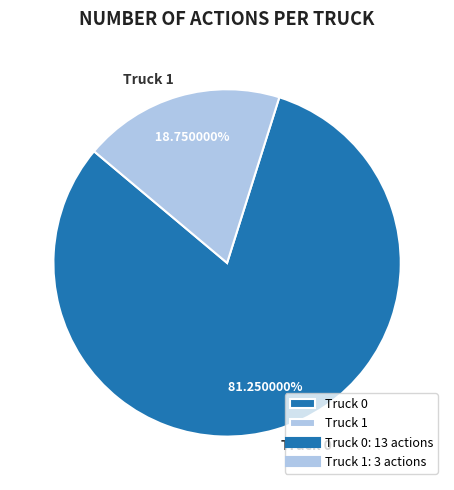

Rank the categories by value from lowest to highest.

Truck 1, Truck 0